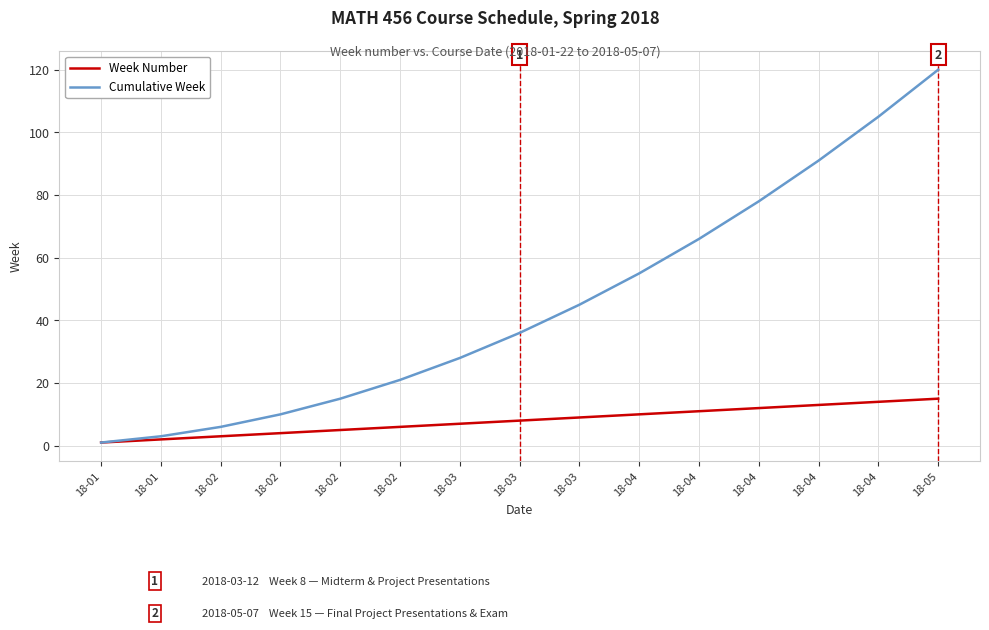

How many lines are shown in the chart?

2